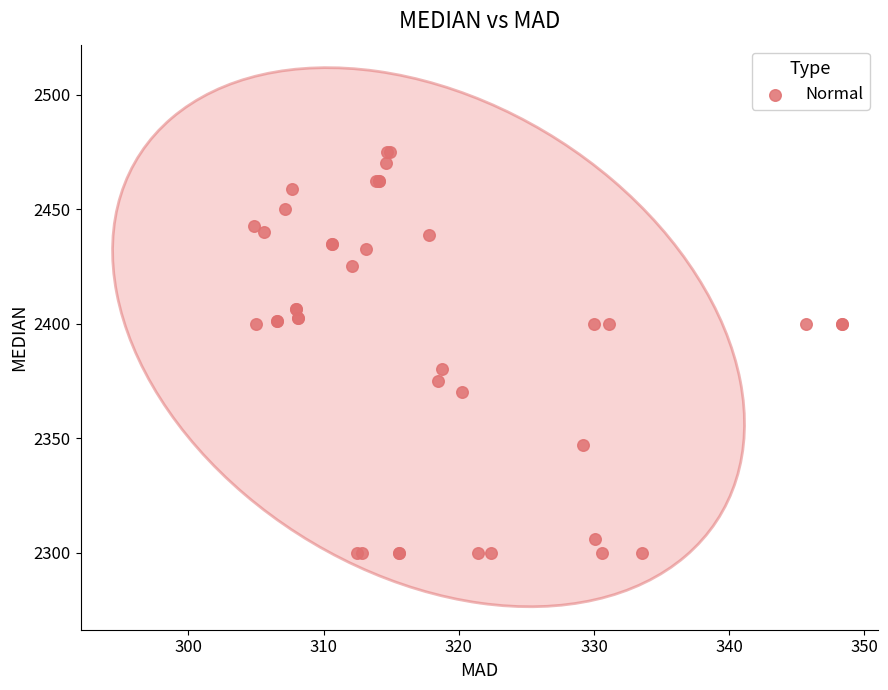

What Y value in the scatter plot is closest to 2387?

2380.0